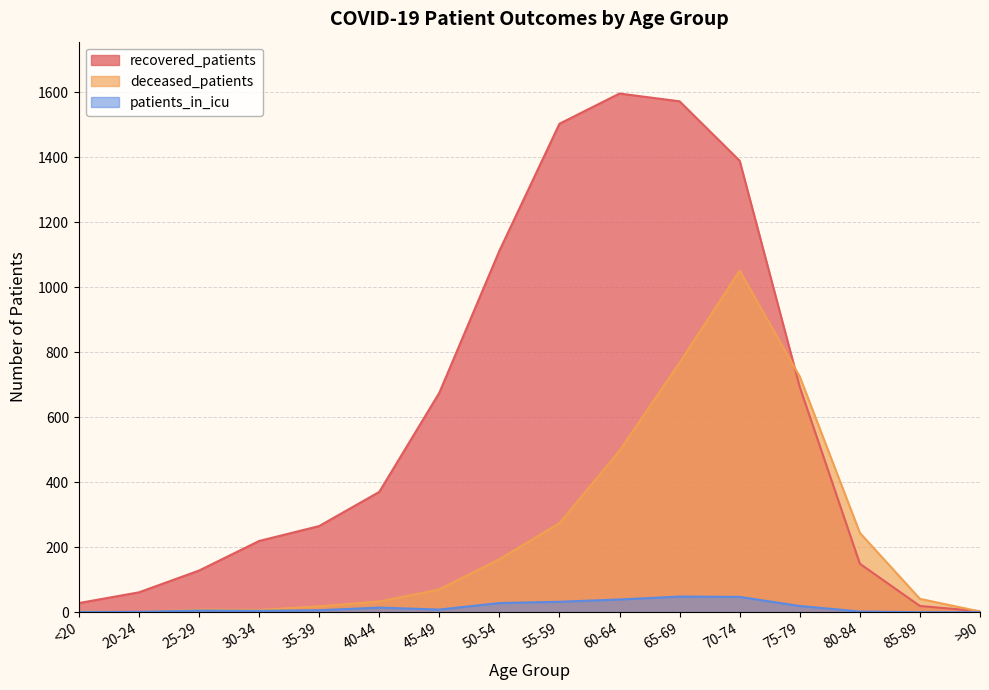

What is the difference between the second highest and second lowest values in the recovered_patients series?

1553